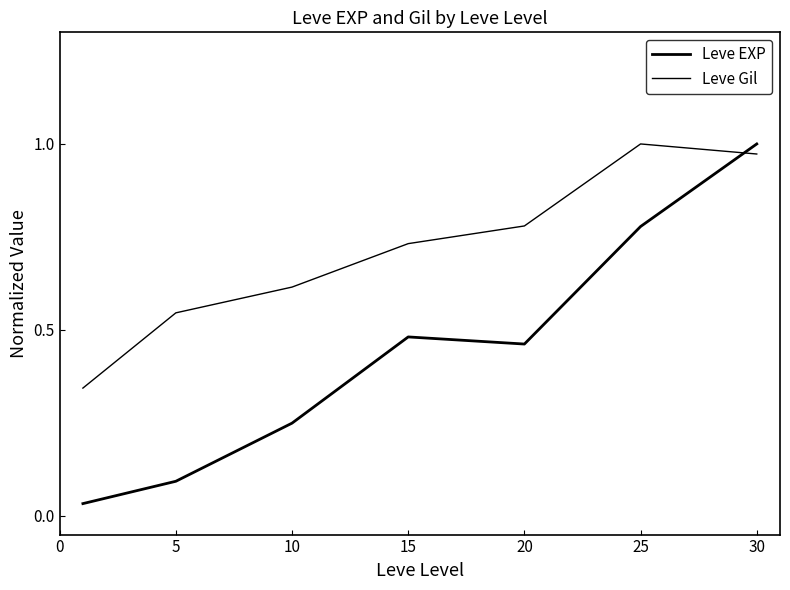

Reading left to right, transcribe all the data shown in this chart.

Leve EXP: 0.0	0.1	0.2	0.5	0.5	0.8	1.0
Leve Gil: 0.3	0.5	0.6	0.7	0.8	1.0	1.0